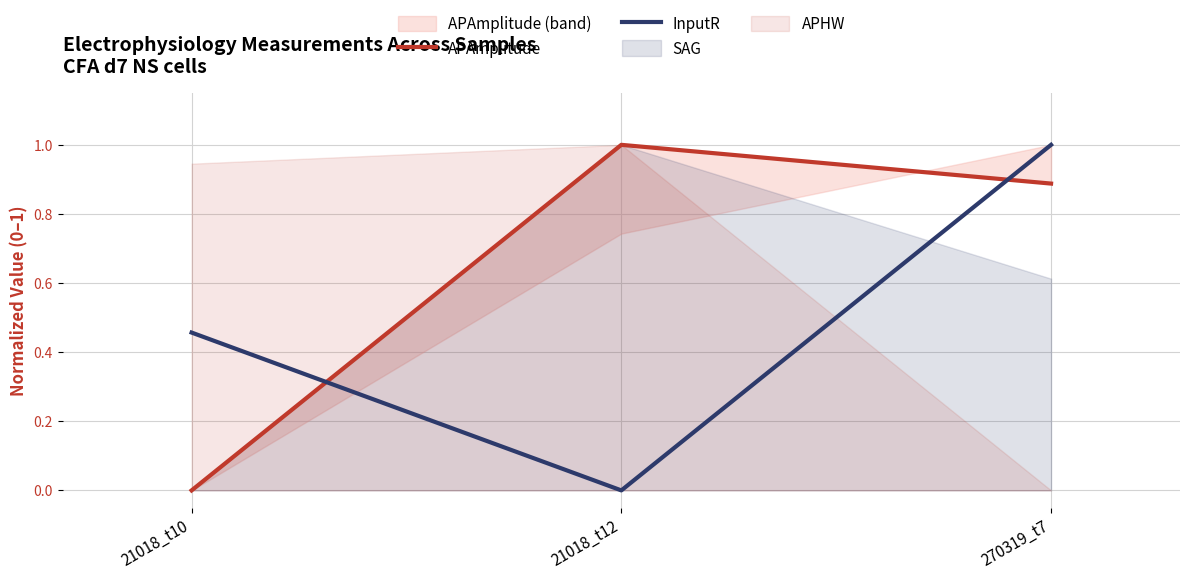

Reading left to right, list all the values displayed in this chart.

APAmplitude: 0.0	1.0	0.9
InputR: 0.5	0.0	1.0